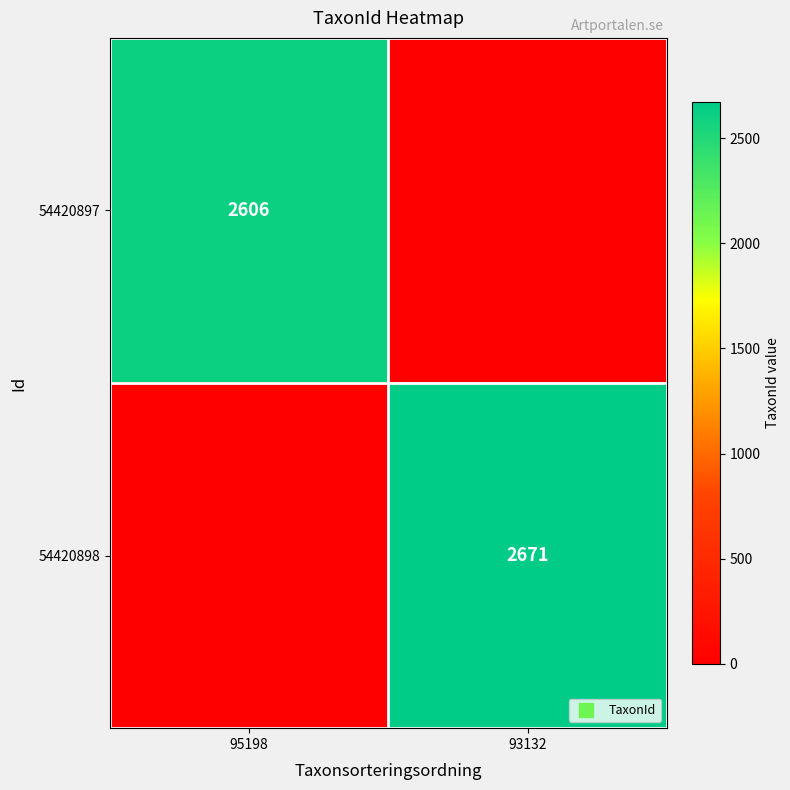

What is the difference between the 54420897 values at 93132 and 95198?

2606